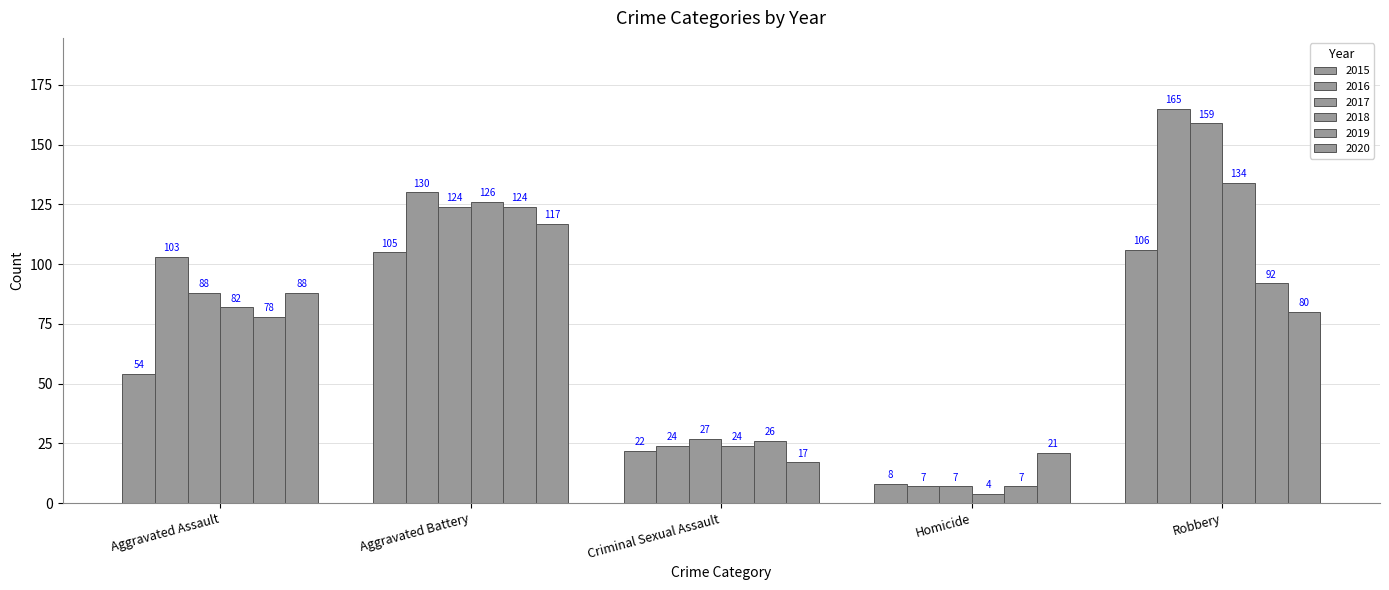

The 2017 series shows 7 at Homicide. True or false?

True